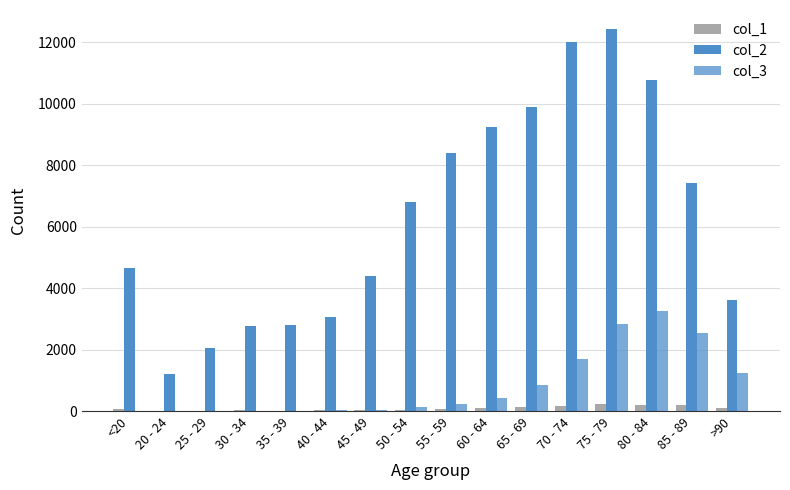

At how many categories does at least one series exceed 10737?

3